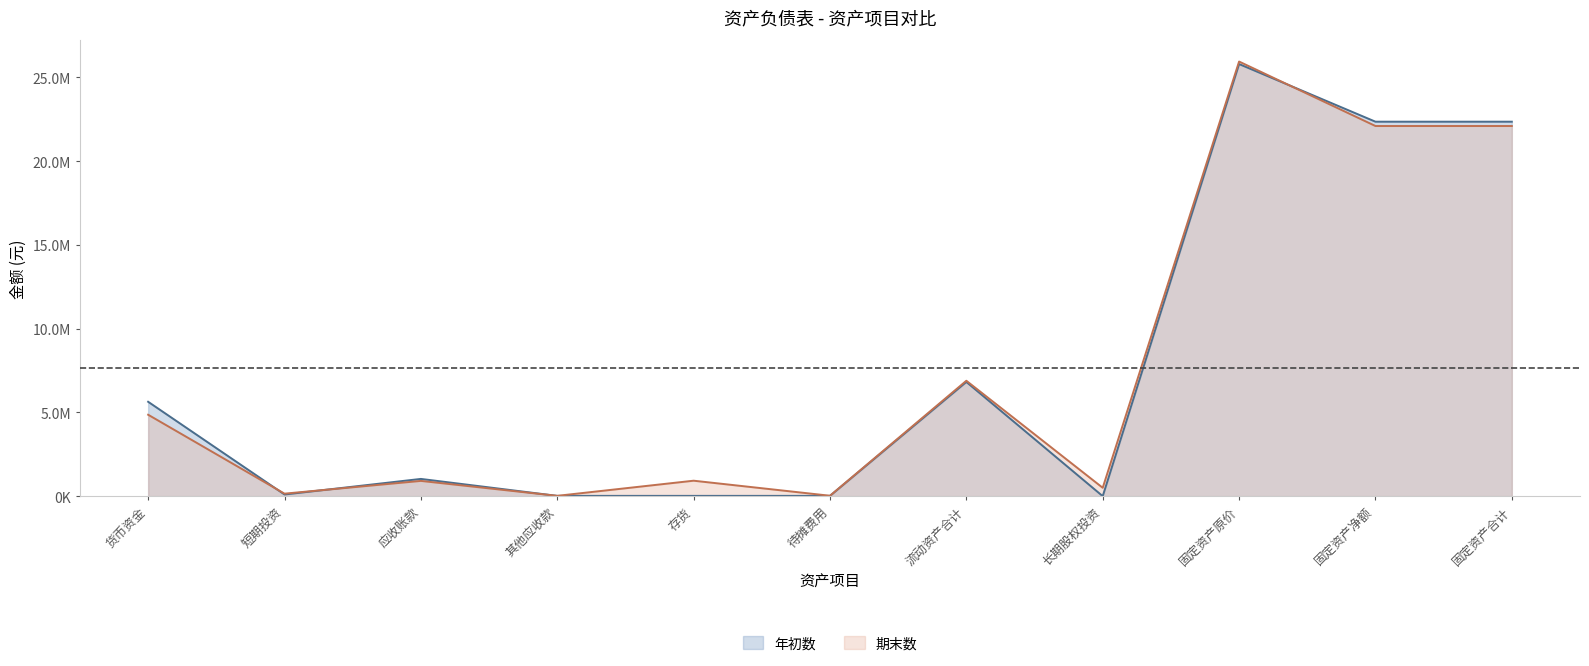

What is the difference between the maximum and minimum values in the 年初数 (线) series?

25800000.0